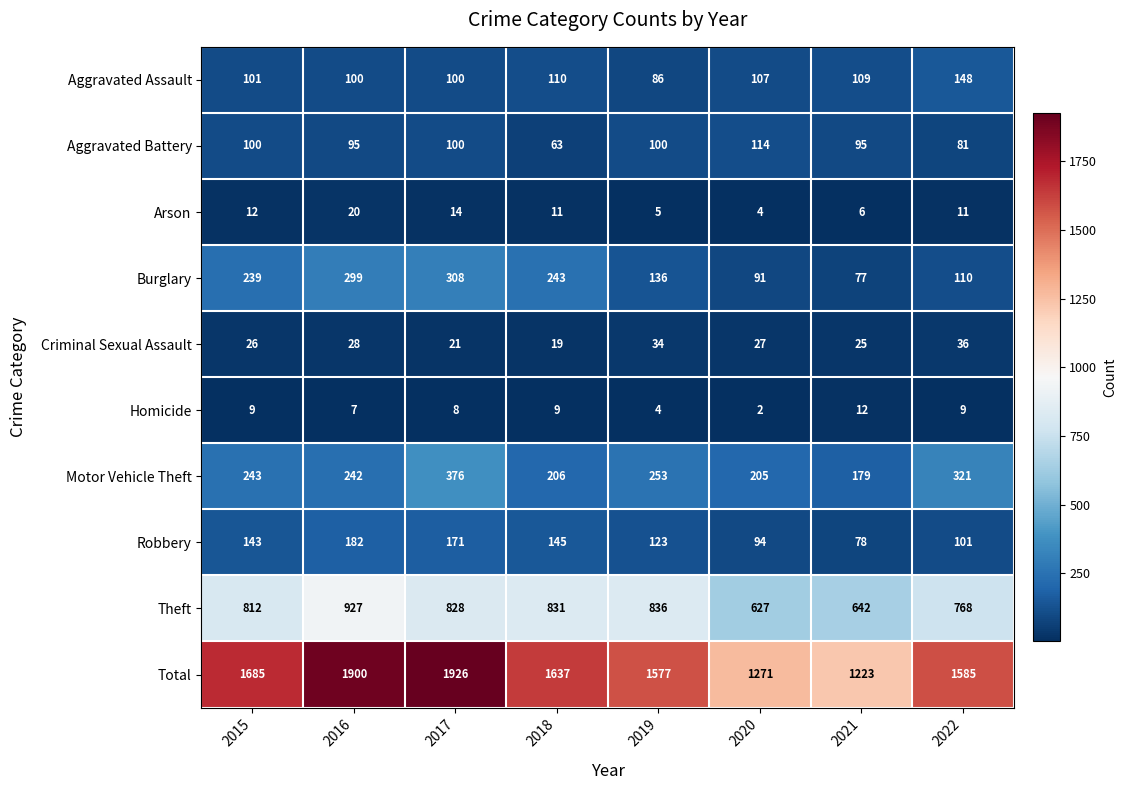

What is the difference between the Motor Vehicle Theft values at 2016 and 2021?

63